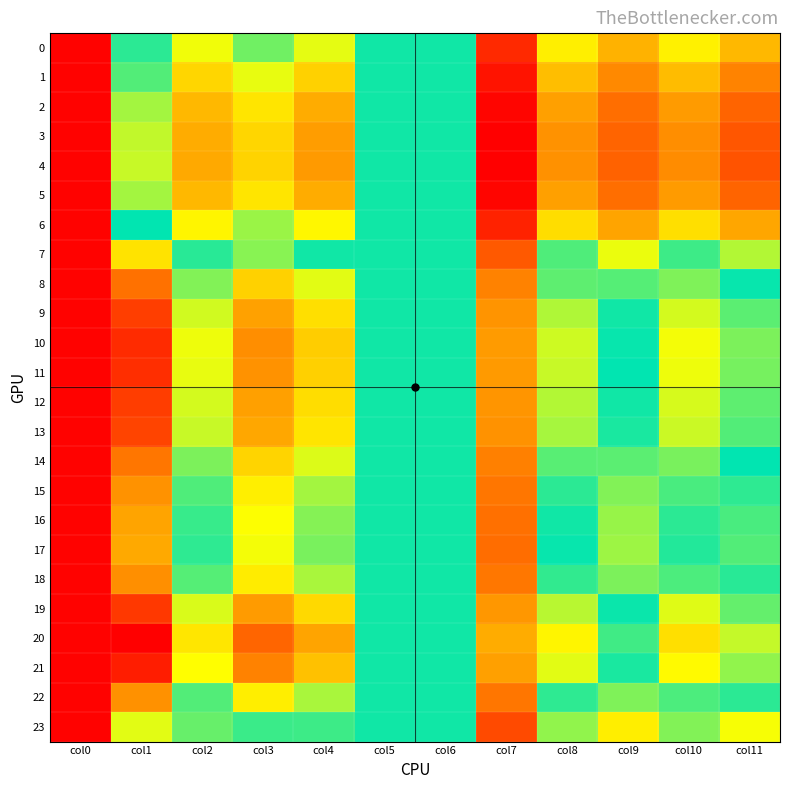

How many data points does each series have?

12